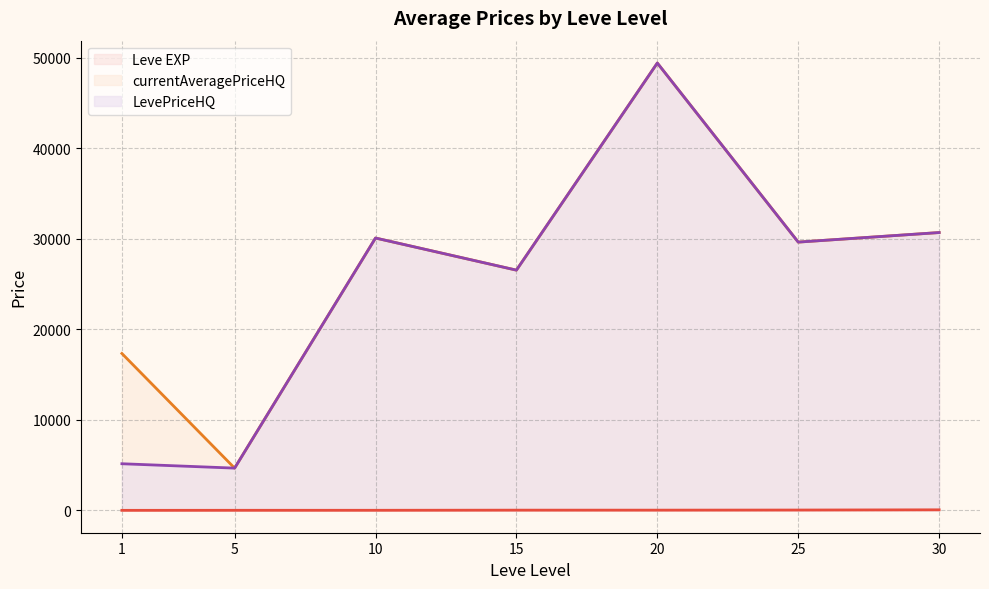

At how many categories does at least one series exceed 5591?

6